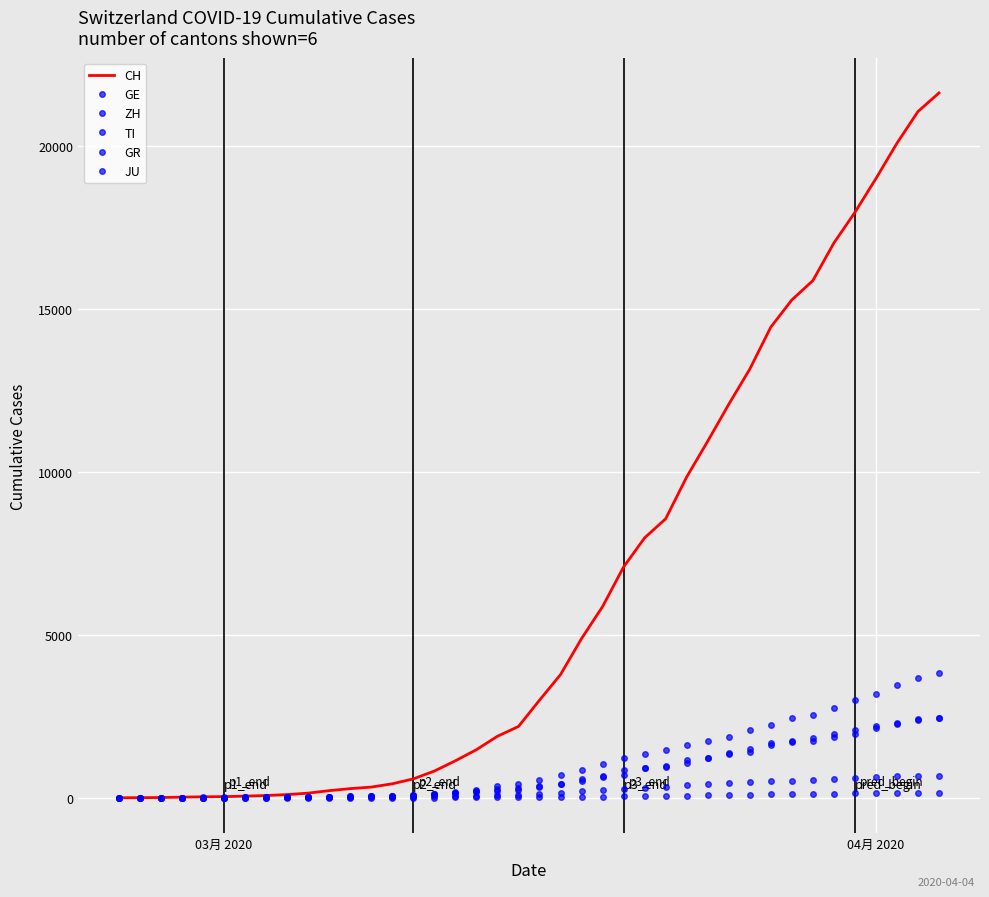

What is the highest value of the GR series?

680